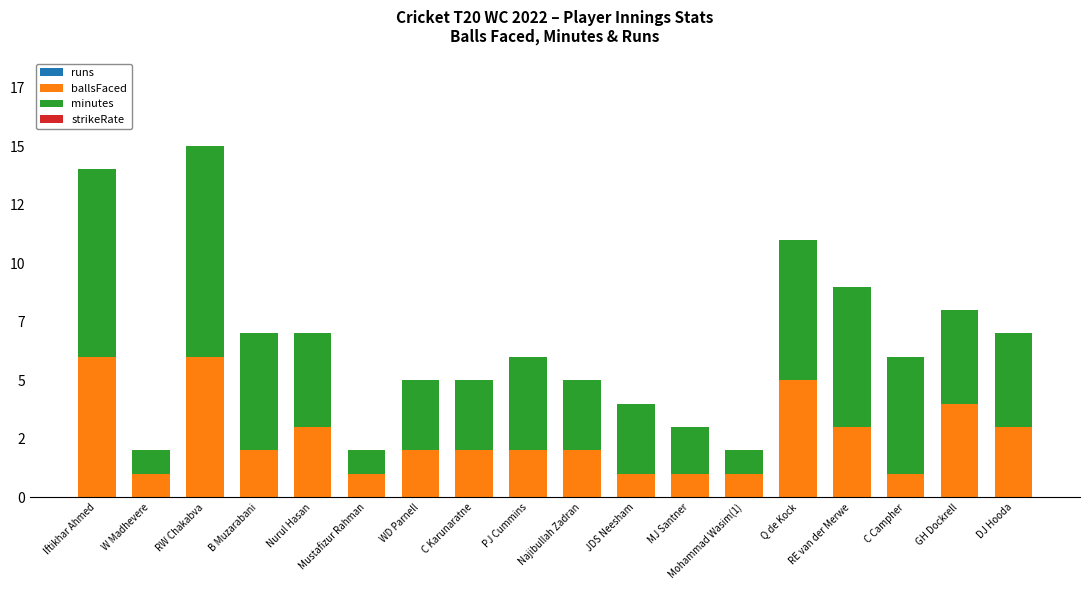

Are the bars horizontal?

No